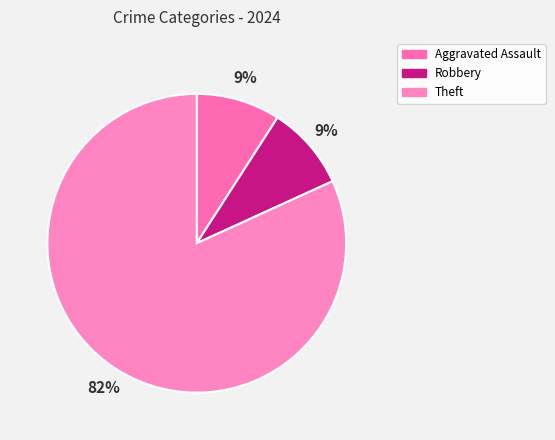

True or false: Theft accounts for 82% of the total.

True